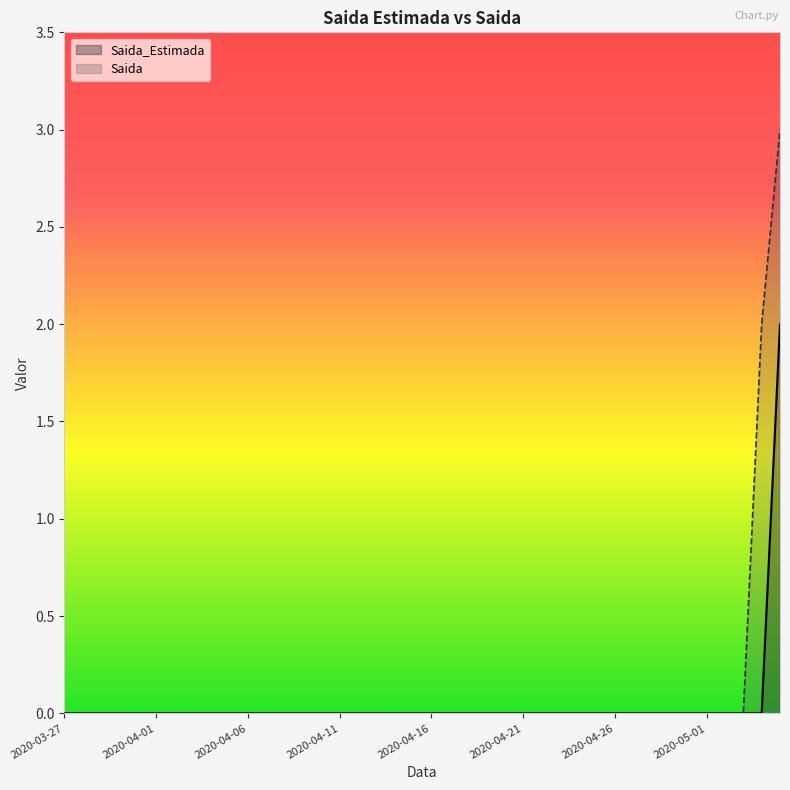

How many lines are shown in the chart?

2